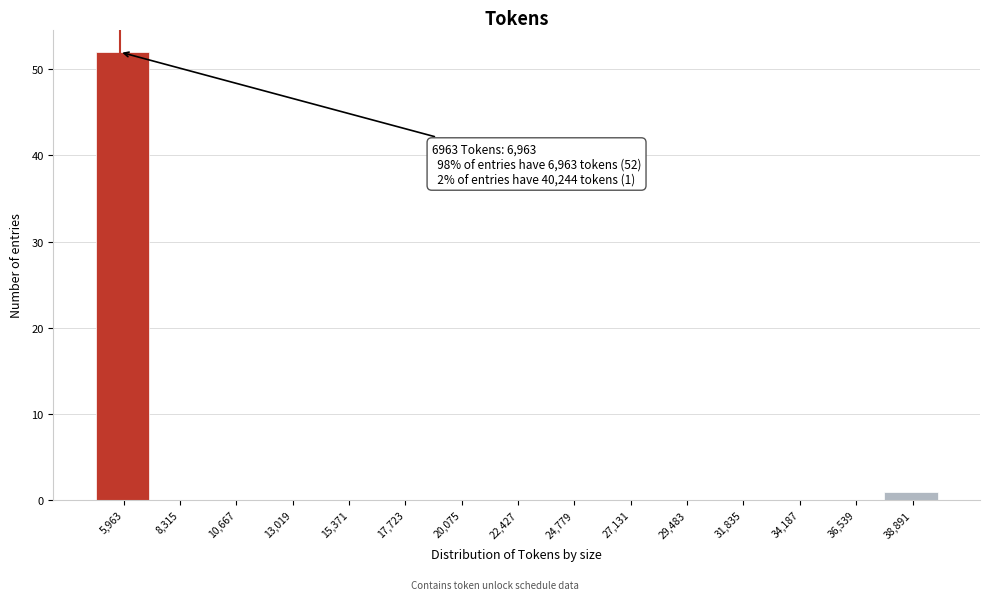

Reading right to left, extract all data points from this chart.

38,891=1	36,539=0	34,187=0	31,835=0	29,483=0	27,131=0	24,779=0	22,427=0	20,075=0	17,723=0	15,371=0	13,019=0	10,667=0	8,315=0	5,963=52